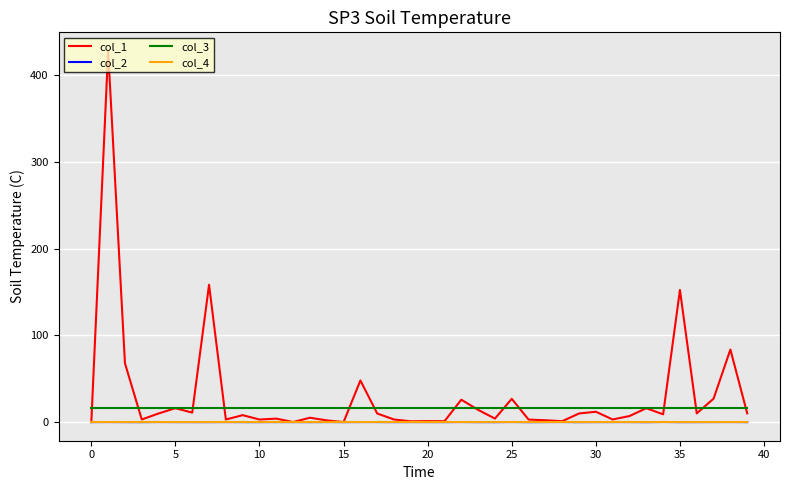

Which series has the widest spread of values?

col_1